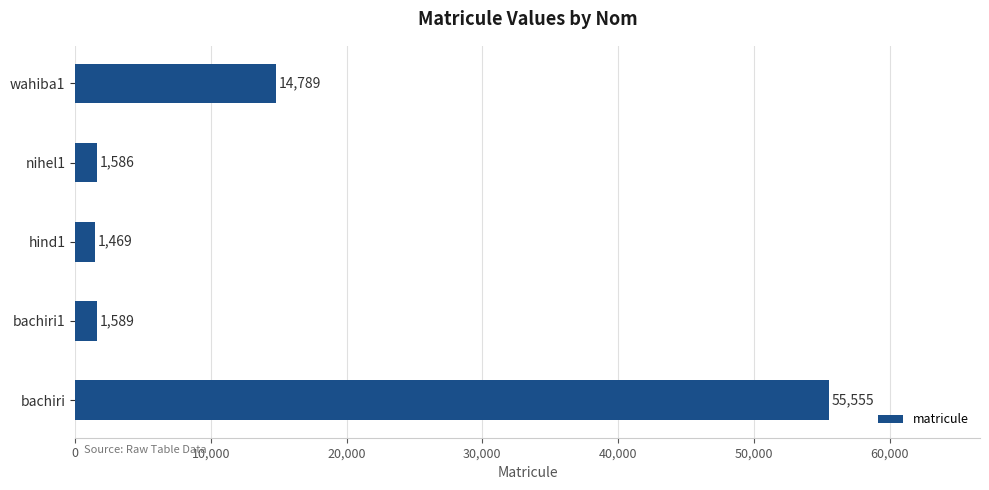

Reading top to bottom, transcribe all the data shown in this chart.

14789	1586	1469	1589	55555